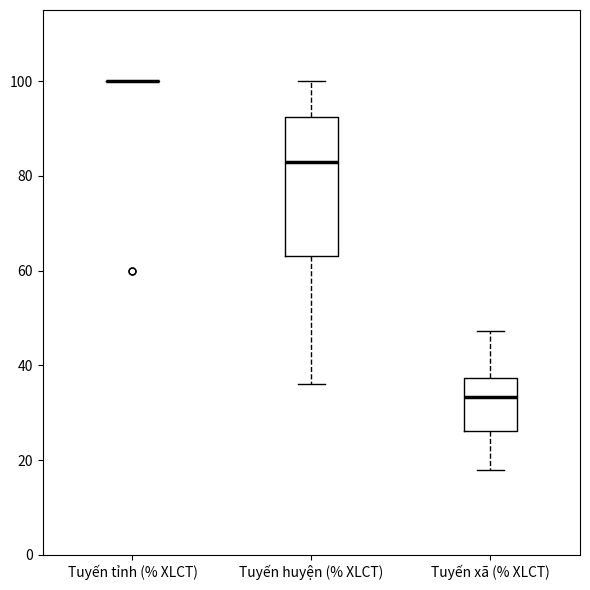

Where does the lower whisker of the box for Tuyến huyện (% XLCT) end on the y-axis? The values are not printed on the chart, so give them approximately, as read against the axis.

36